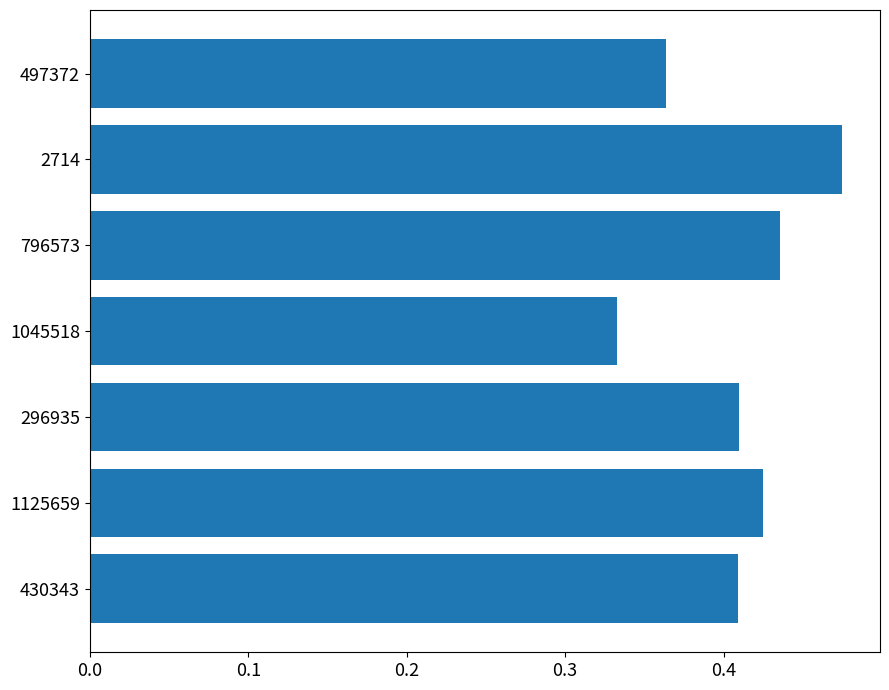

Where is the data nearest to the value 0?

1045518